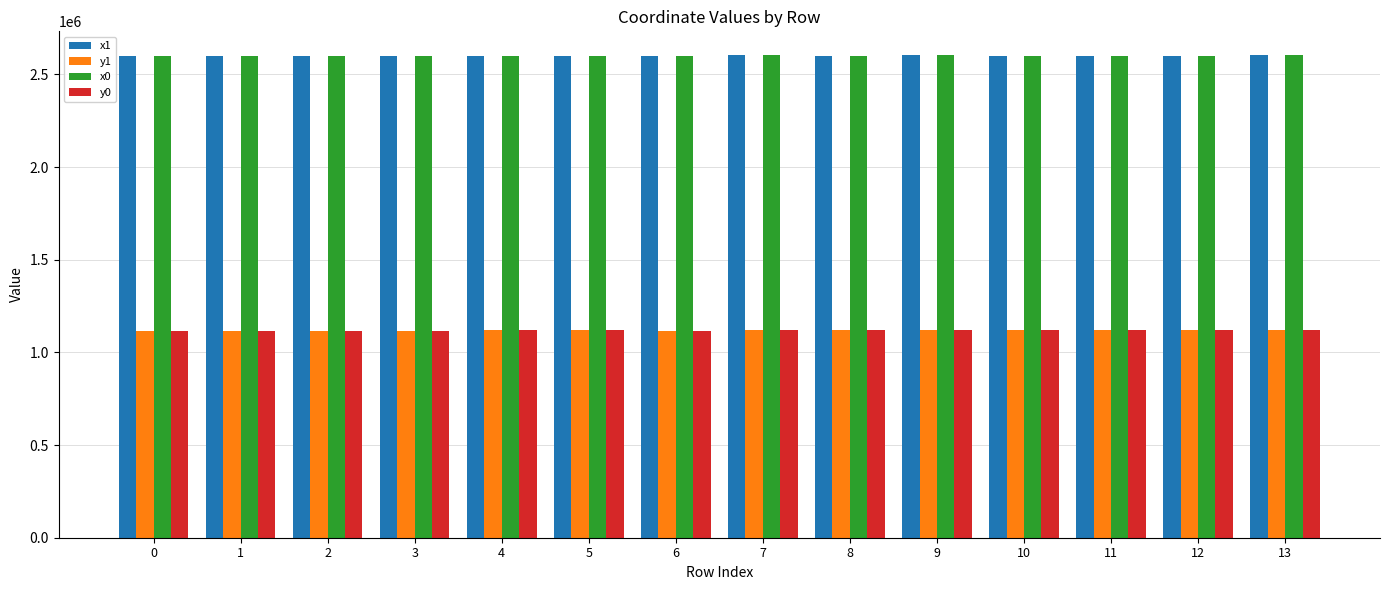

What is the highest value of the x0 series?

2602416.1